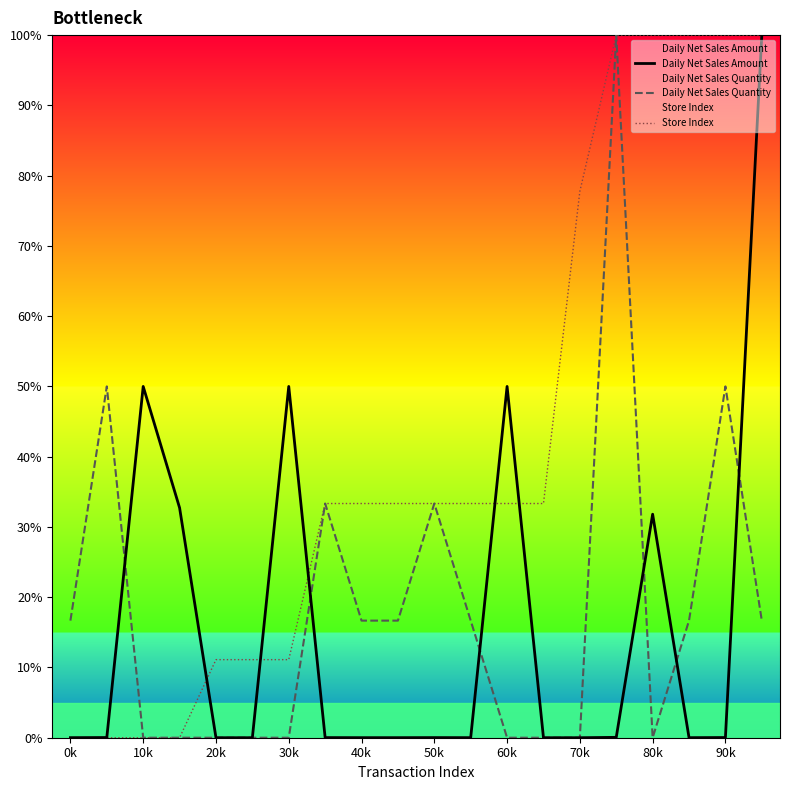

What is the total value across all series at 90k?

150.0